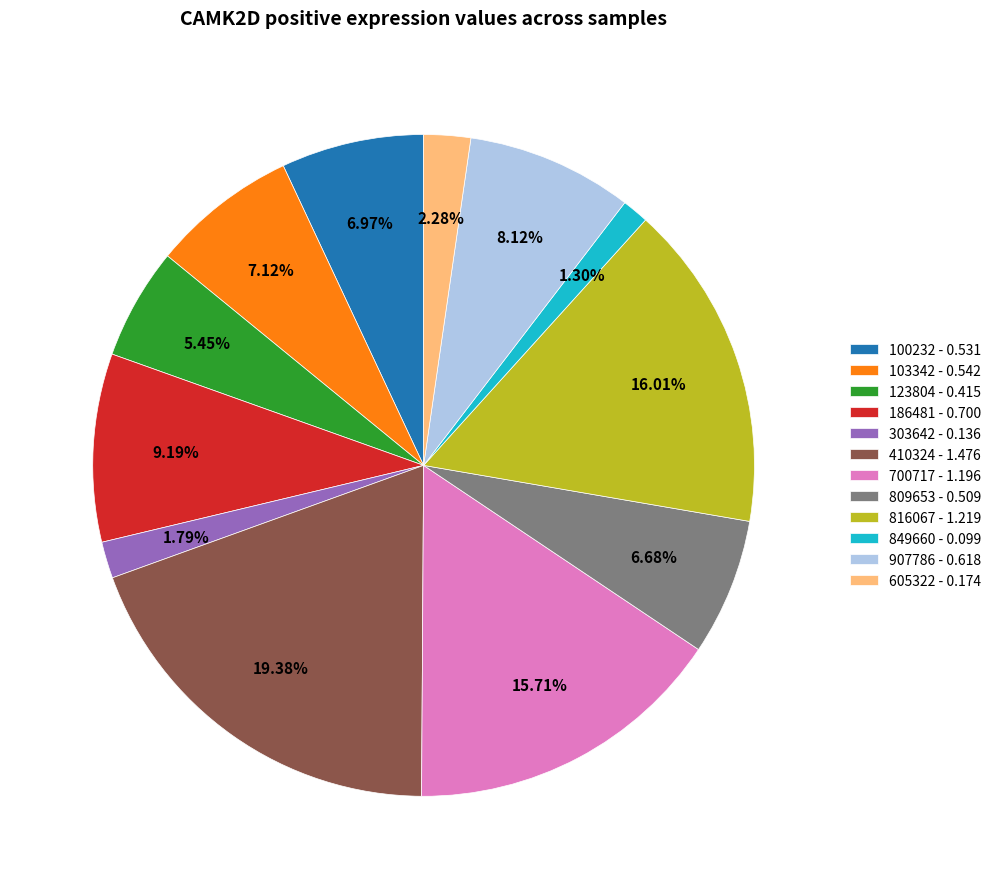

What percentage do 100232 and 303642 together represent?

8.8%